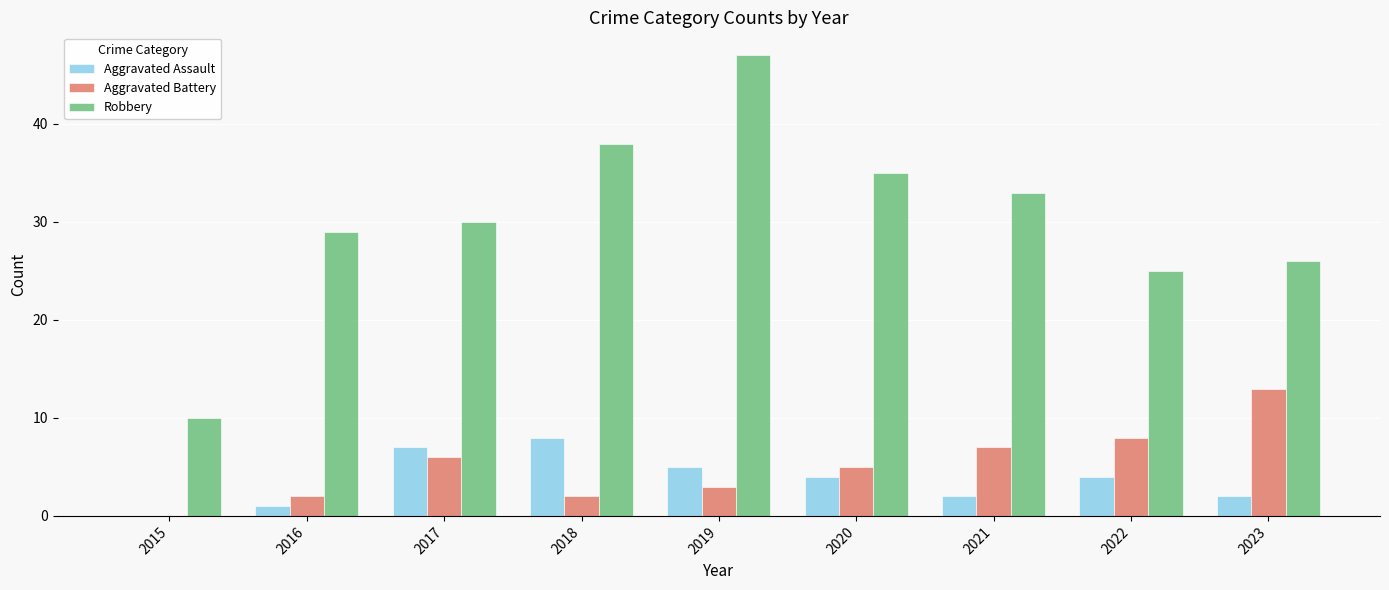

Is it true that Robbery equals 30 at 2017?

True